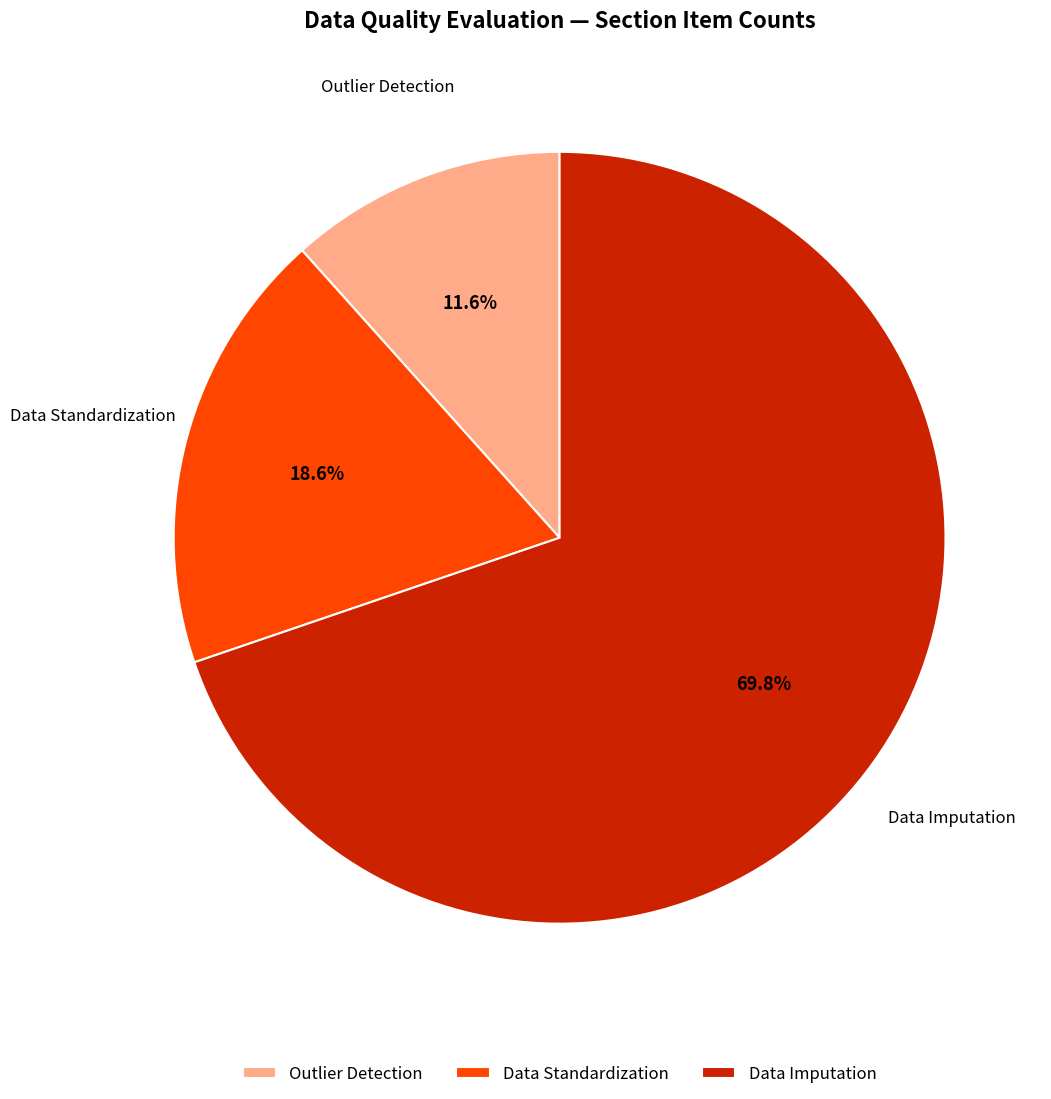

Which category has the smallest portion of the pie?

Outlier Detection